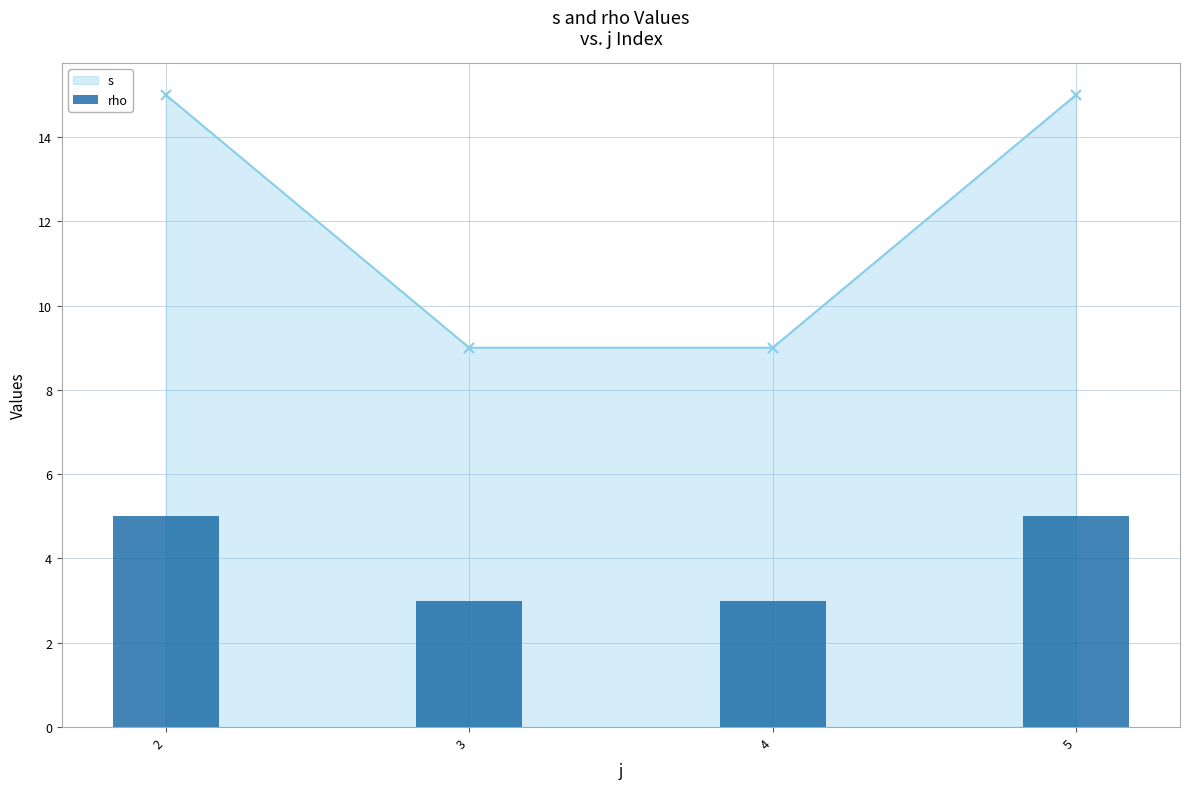

Approximately how many times larger is the value at 3 compared to 2?

0.6